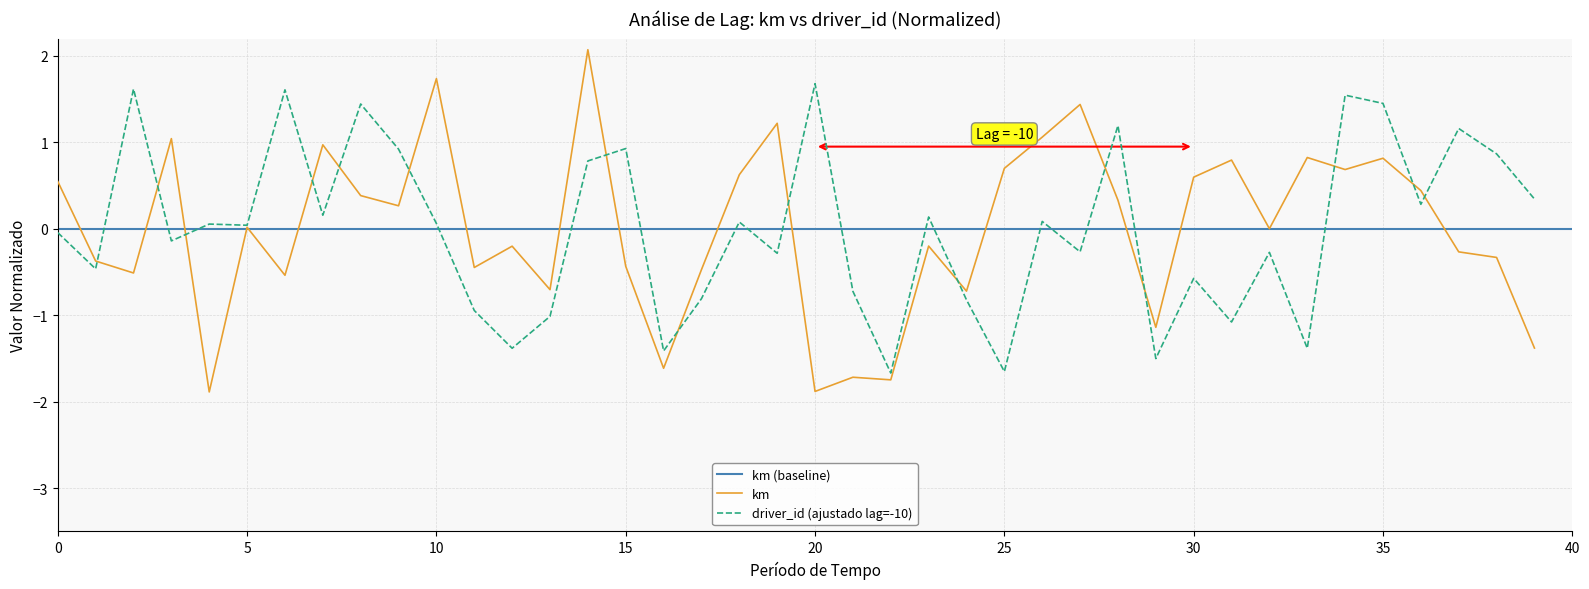

Reading right to left, extract all data points from this chart.

km: -1.4	-0.3	-0.3	0.4	0.8	0.7	0.8	0.0	0.8	0.6	-1.1	0.3	1.4	1.1	0.7	-0.7	-0.2	-1.7	-1.7	-1.9	1.2	0.6	-0.5	-1.6	-0.4	2.1	-0.7	-0.2	-0.4	1.7	0.3	0.4	1.0	-0.5	0.0	-1.9	1.0	-0.5	-0.4	0.5
driver_id: 0.3	0.9	1.2	0.3	1.4	1.5	-1.4	-0.3	-1.1	-0.6	-1.5	1.2	-0.3	0.1	-1.7	-0.8	0.1	-1.7	-0.7	1.7	-0.3	0.1	-0.8	-1.4	0.9	0.8	-1.0	-1.4	-0.9	0.1	0.9	1.4	0.2	1.6	0.0	0.1	-0.1	1.6	-0.5	-0.0